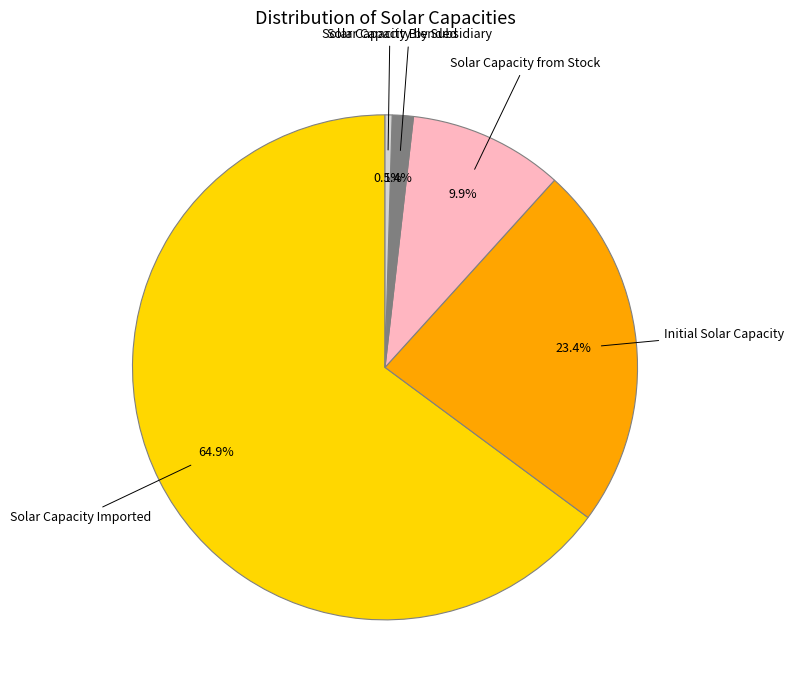

Rank the categories by value from lowest to highest.

Solar Capacity Blended, Solar Capacity by Subsidiary, Solar Capacity from Stock, Initial Solar Capacity, Solar Capacity Imported